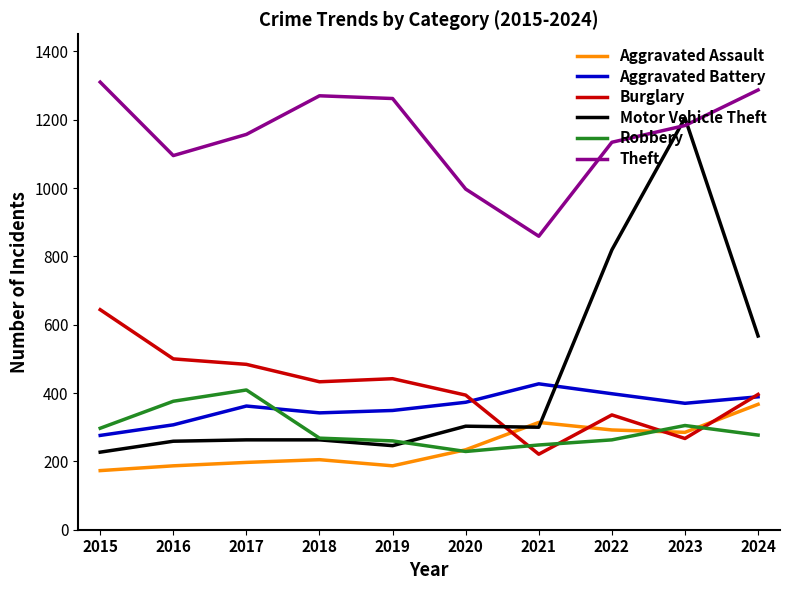

True or false: Aggravated Battery has a value of 572 at 2021.

False